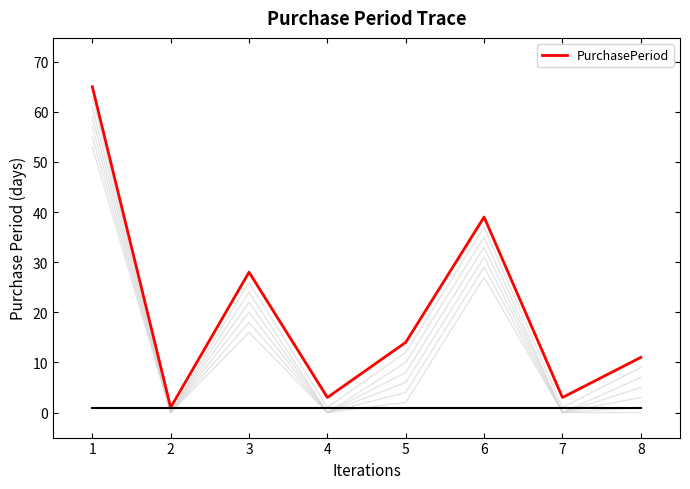

What is the minimum value shown in the chart?

1